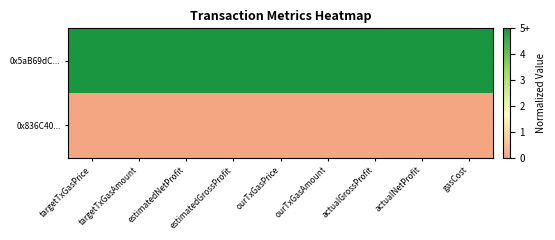

At how many categories does at least one series exceed 0?

9